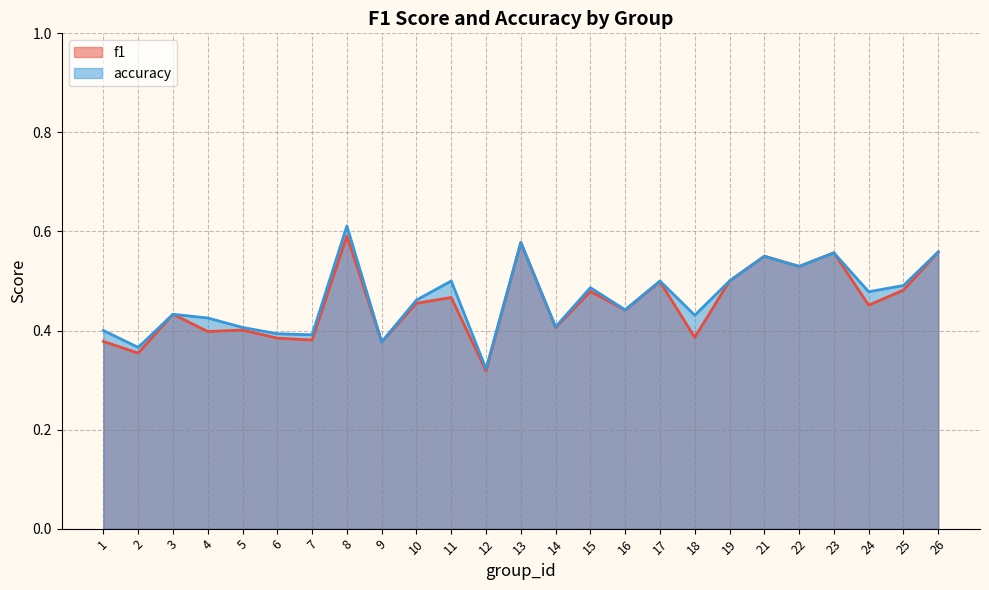

True or false: f1 and accuracy intersect in this chart.

True